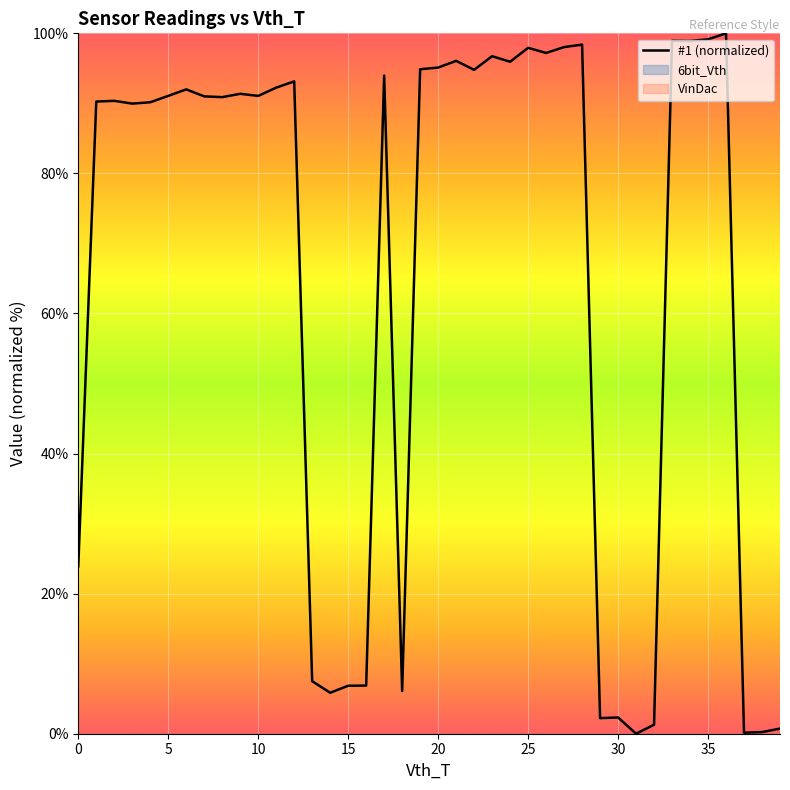

Reading left to right, what are all the values shown in this chart?

23.9	90.3	90.4	90.0	90.2	91.1	92.0	91.0	90.9	91.4	91.1	92.2	93.1	7.5	5.9	6.8	6.9	94.0	6.1	94.9	95.1	96.1	94.8	96.7	95.9	97.9	97.2	98.0	98.4	2.2	2.3	0.0	1.3	98.9	98.9	99.1	100.0	0.1	0.2	0.7